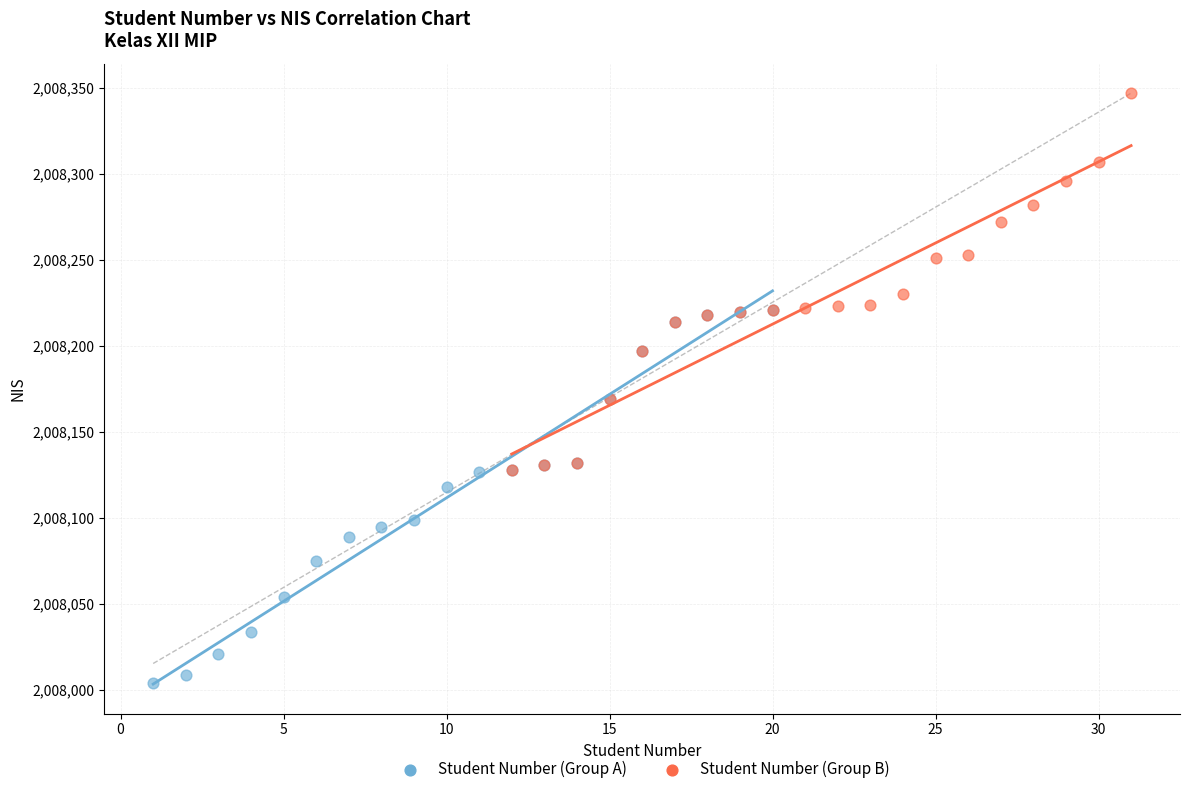

Which series reaches the minimum Y coordinate?

Student Number (Group A)